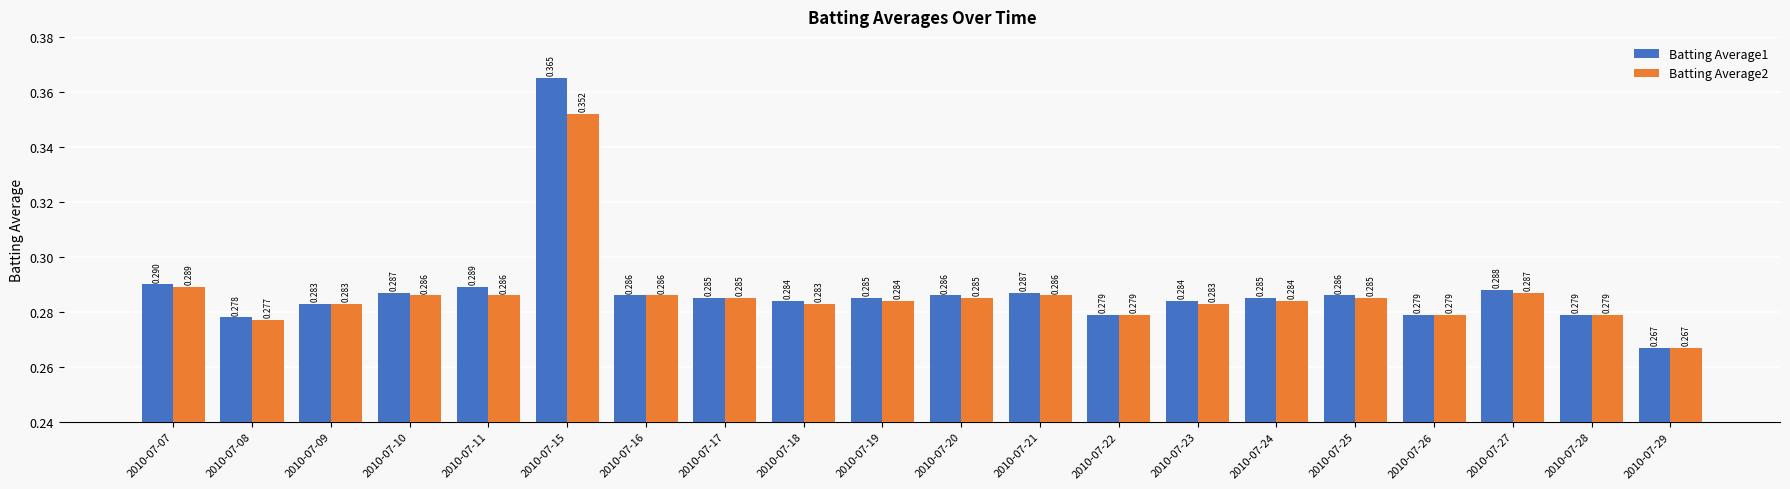

Is the value of Batting Average2 at 2010-07-10 greater than the value of Batting Average1 at 2010-07-21?

No